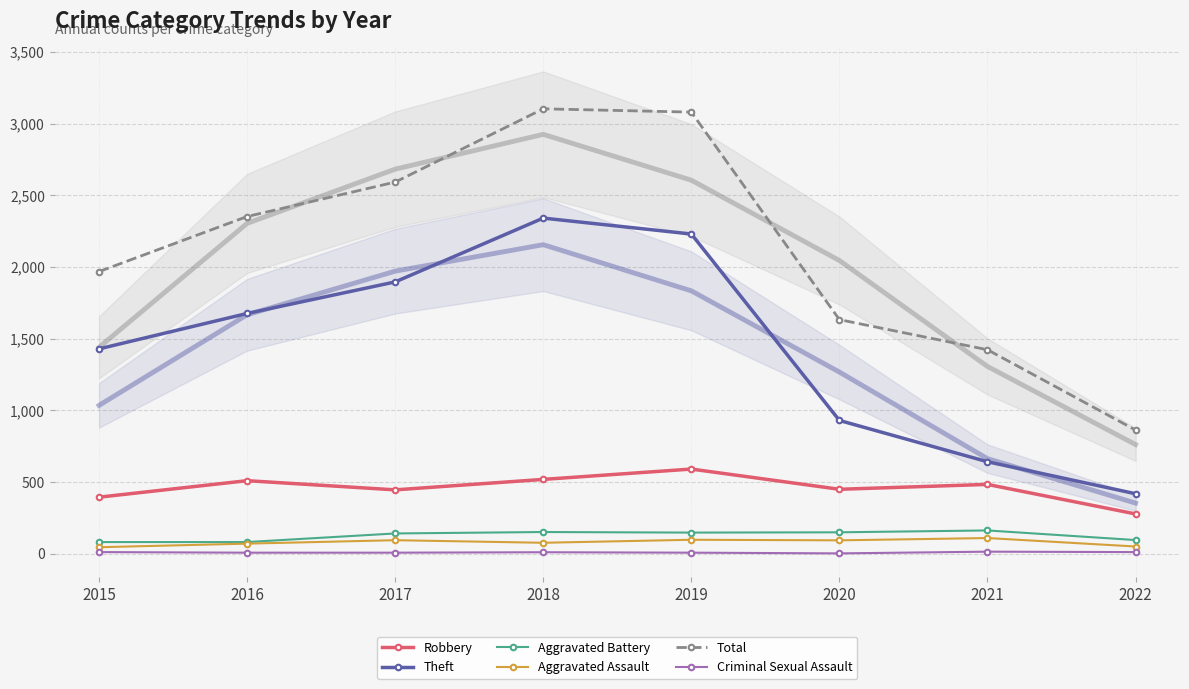

True or false: Aggravated Battery and Robbery intersect in this chart.

False